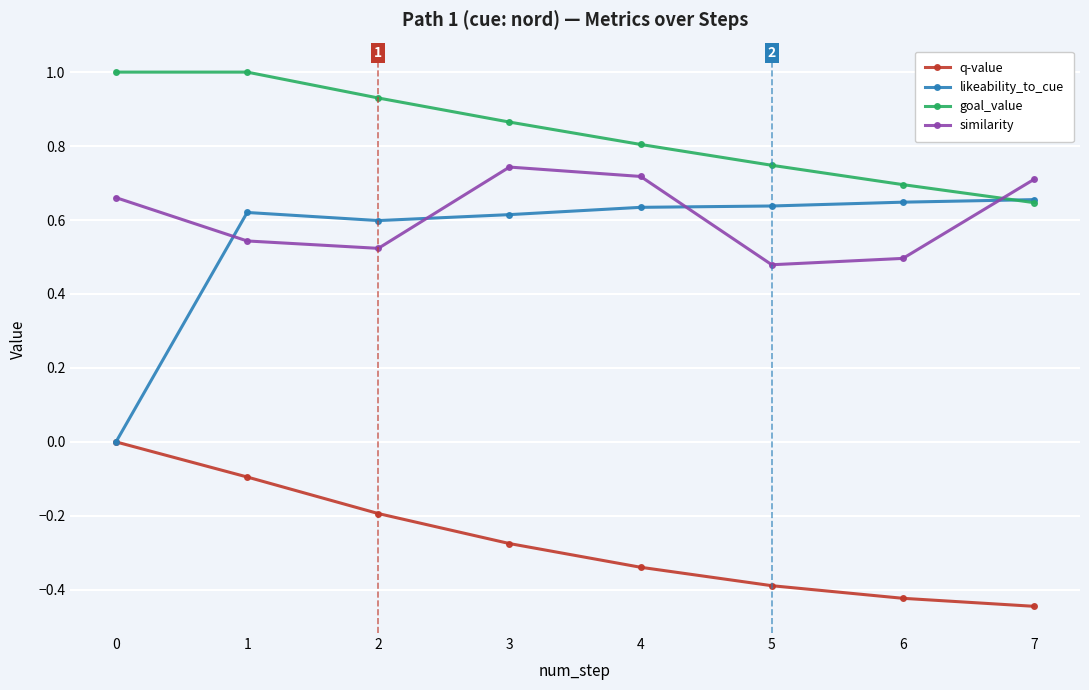

What is the difference between the maximum and minimum values in the similarity series?

0.3